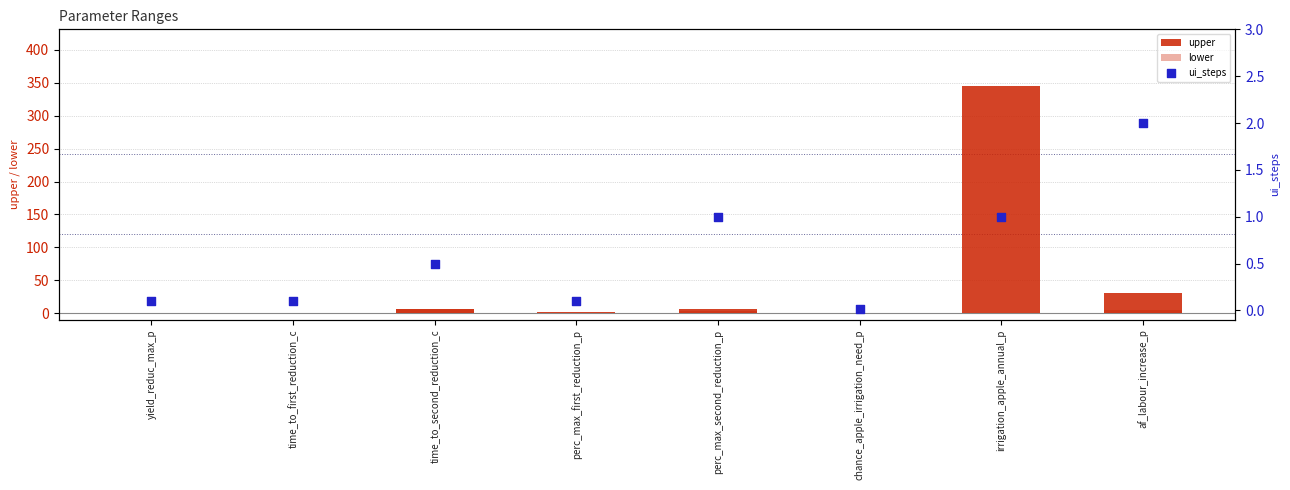

Which series contains the highest Y value?

upper